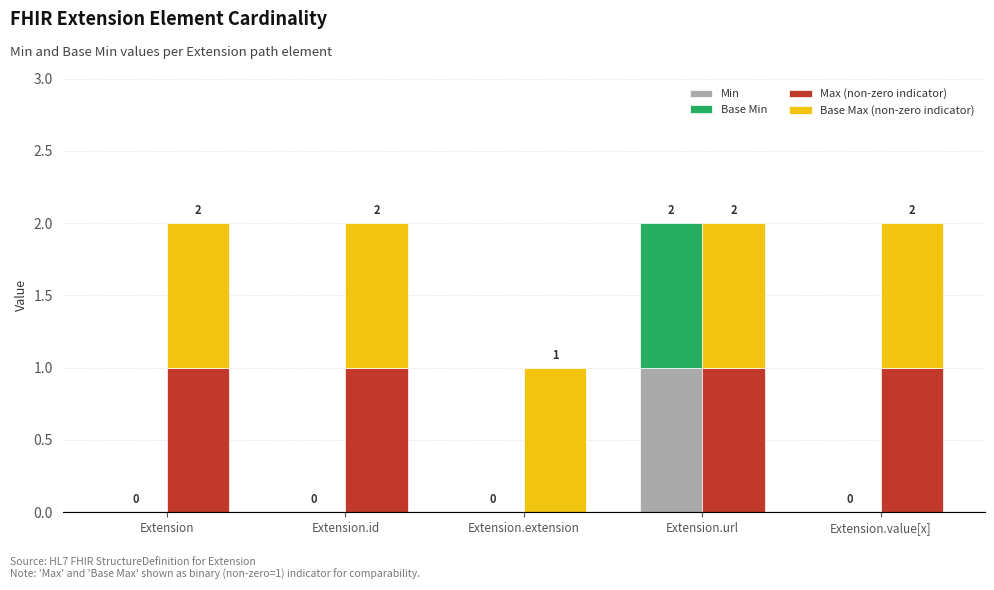

How many Max (non-zero indicator) values are between 1 and 2?

4